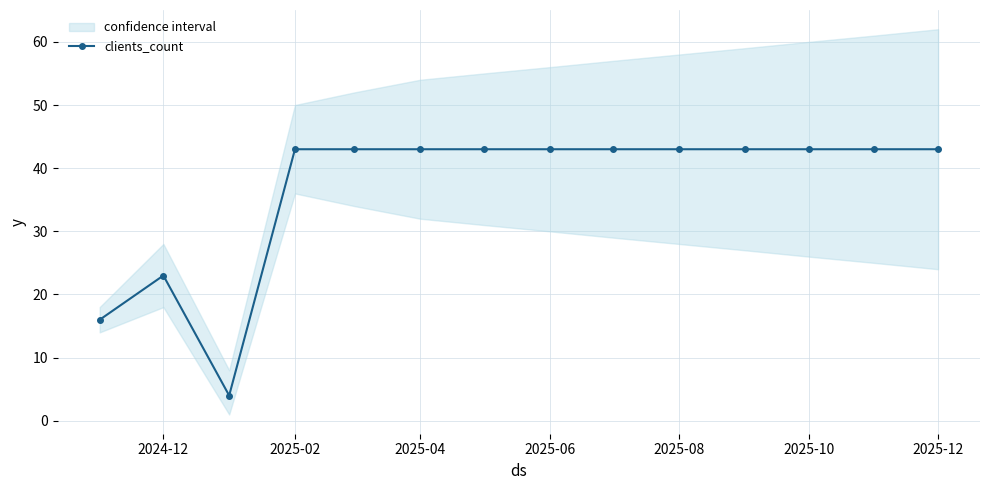

The clients_count series shows 43 at 2025-10. True or false?

True